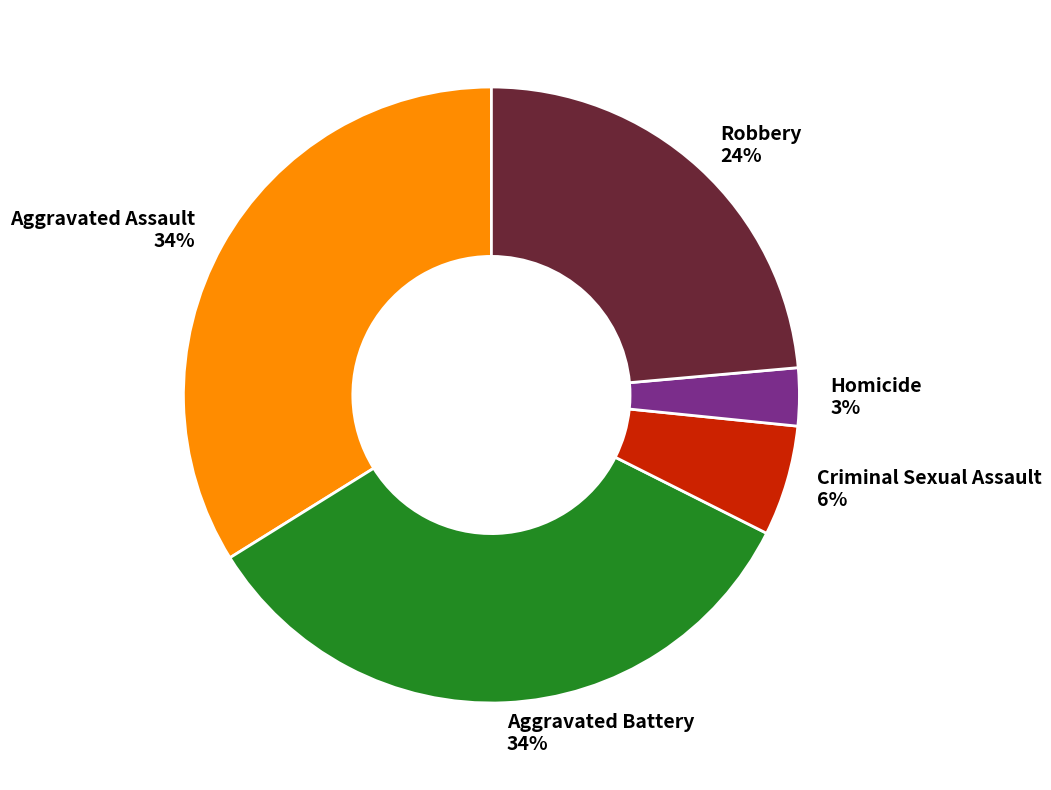

Count the number of slices in the pie.

5